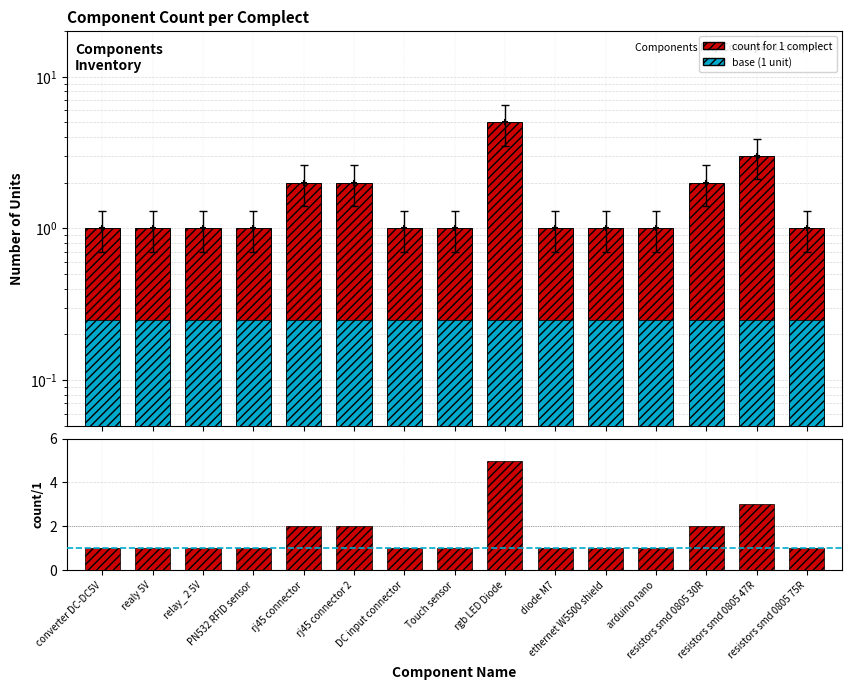

Which series contains the lowest Y value?

base (1 unit)